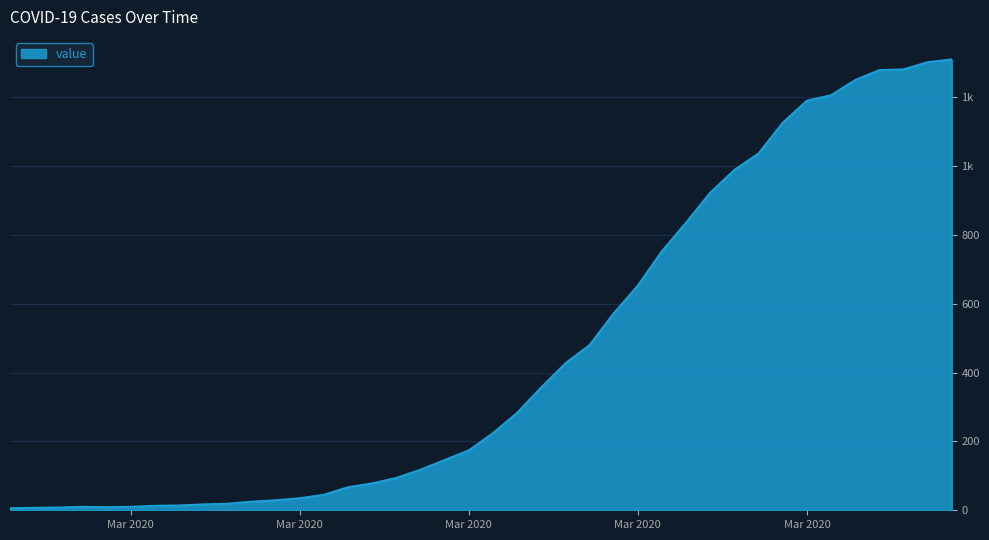

Is this an area chart (filled region under the line)?

Yes